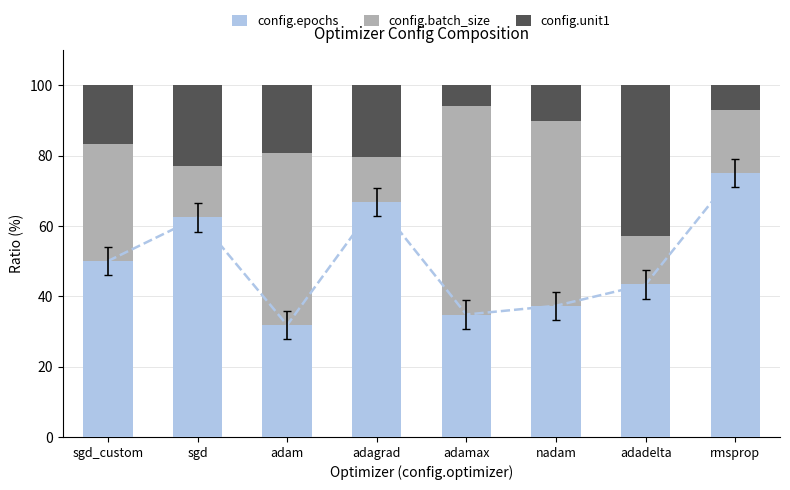

How many groups of bars are there?

8